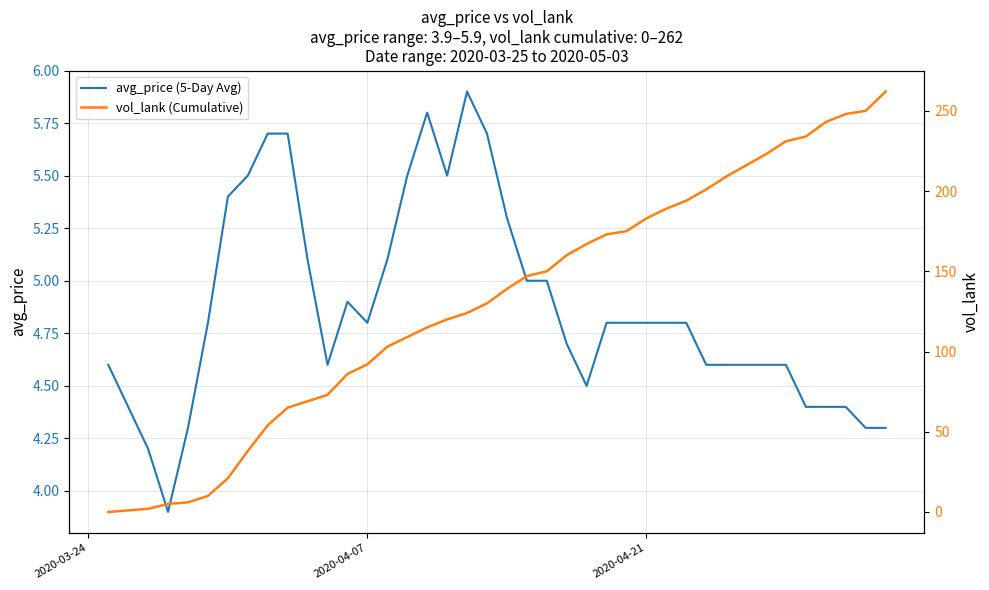

What is the maximum value for avg_price (5-Day Avg)?

5.9